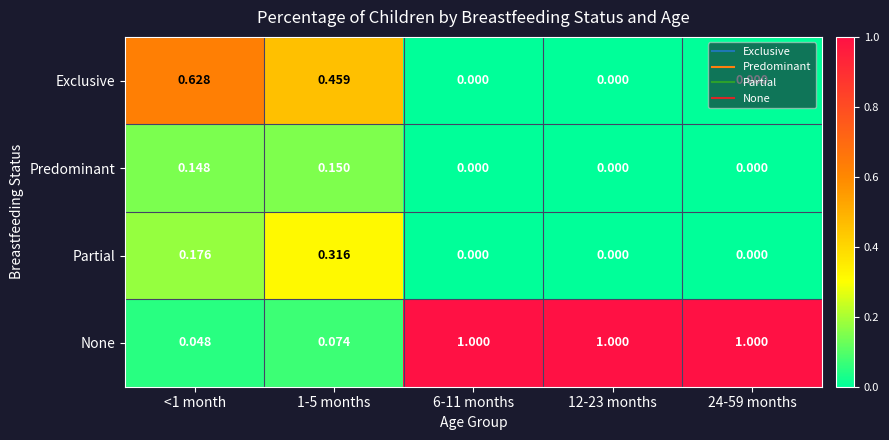

At <1 month, list the series in order from largest to smallest.

Exclusive, Partial, Predominant, None